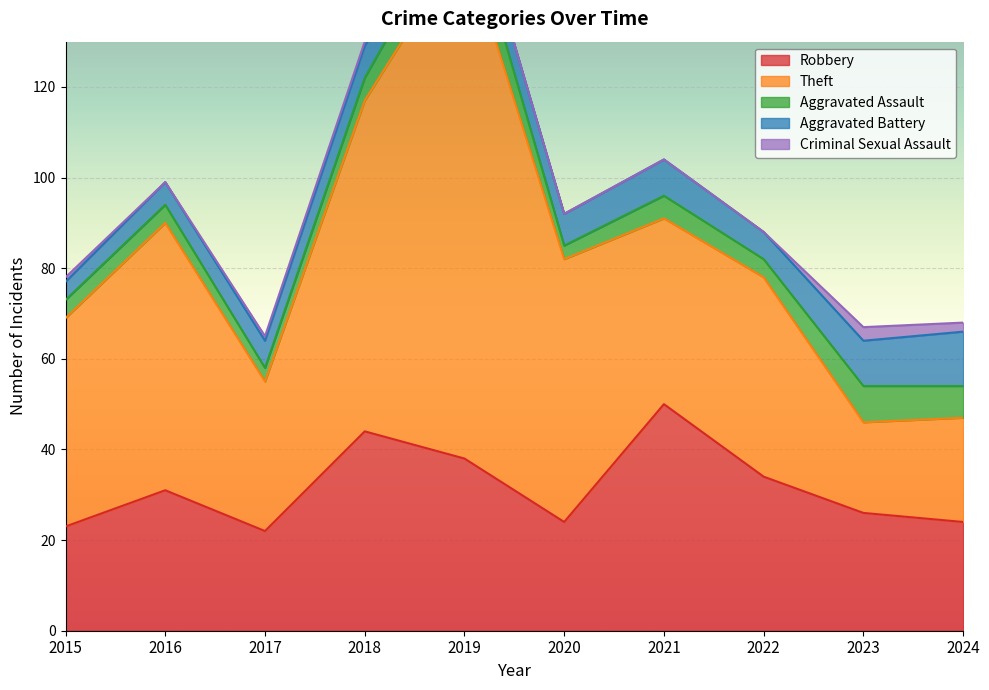

Reading left to right, transcribe all the data shown in this chart.

Robbery: 23	31	22	44	38	24	50	34	26	24
Theft: 46	59	33	73	114	58	41	44	20	23
Aggravated Assault: 4	4	3	5	9	3	5	4	8	7
Aggravated Battery: 4	5	6	7	6	7	8	6	10	12
Criminal Sexual Assault: 1	0	1	1	0	0	0	0	3	2